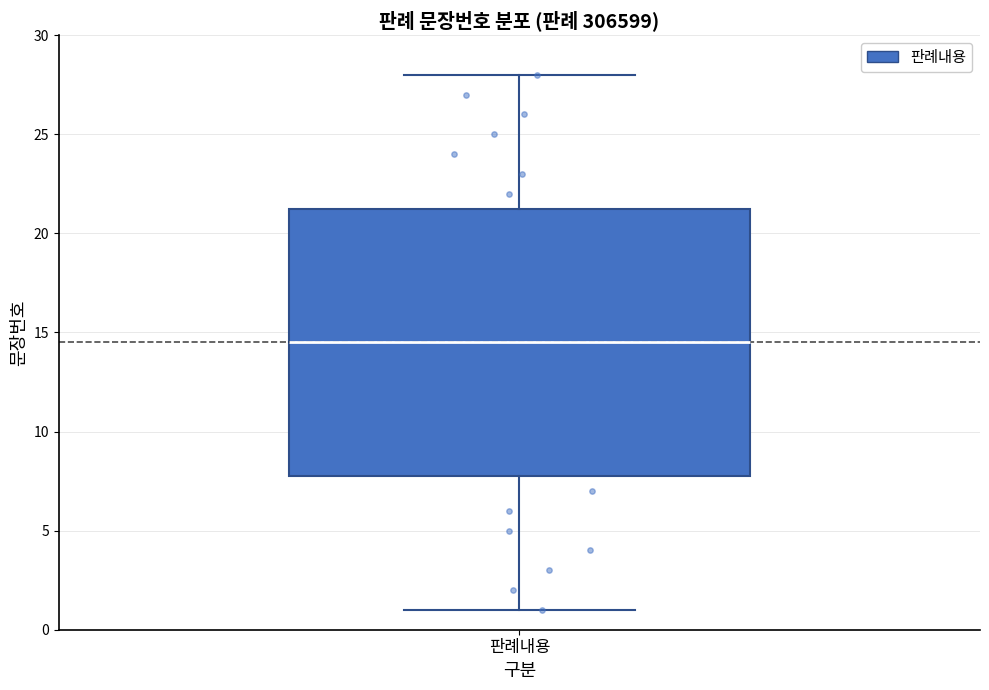

Transcribe this box plot: give where the median line is, the range the box spans, and where the two whiskers end, as read against the y-axis. The values are not printed on the chart, so give them approximately, as read against the axis.

median 14.5, box 8.0 to 21.5, whiskers 1.0 to 28.0